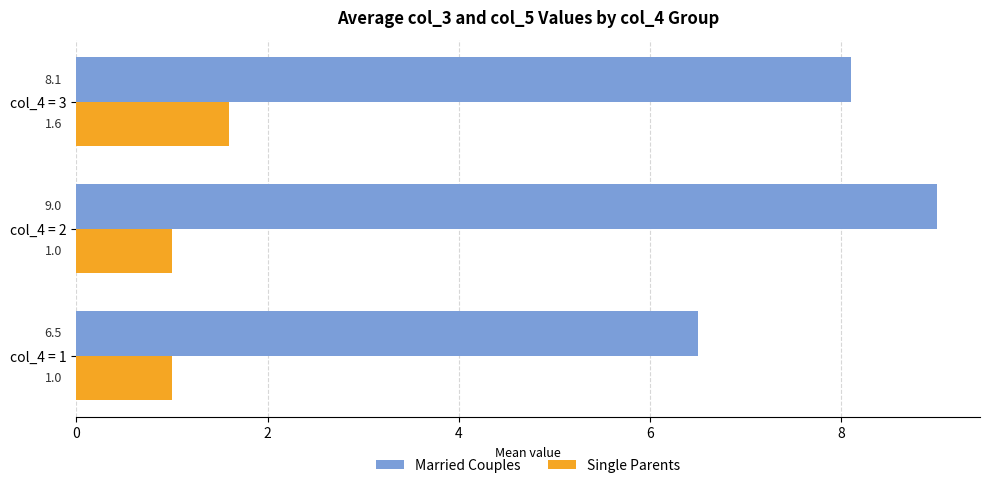

What is the maximum value for Single Parents?

1.6